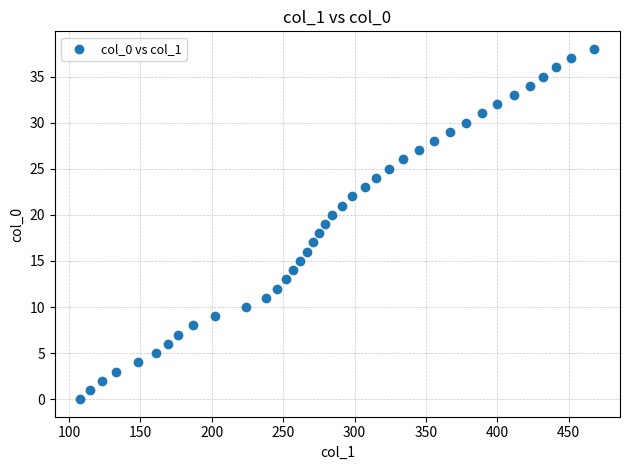

What is the range of Y values (max minus min)?

38